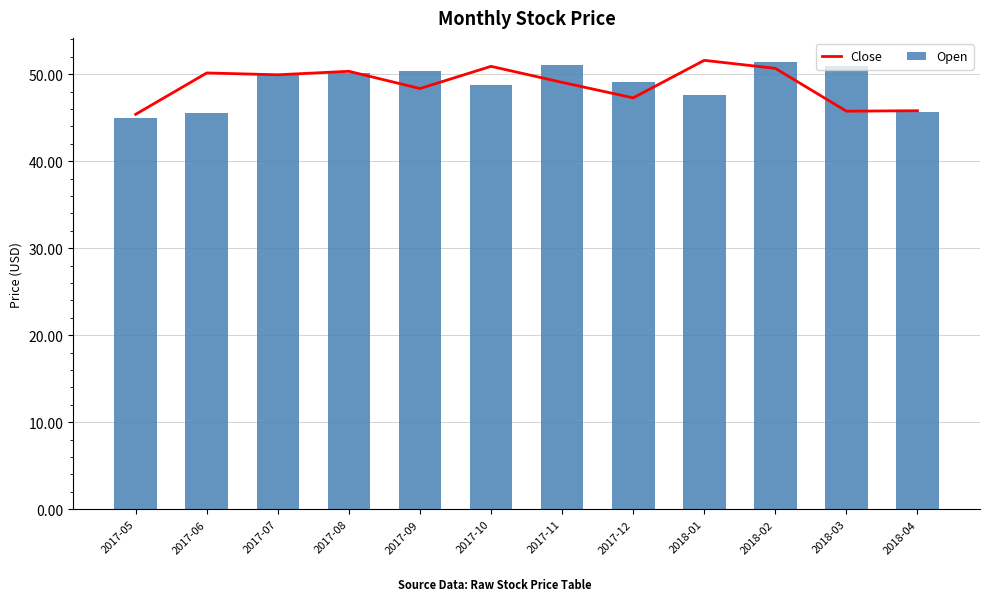

What is the sum of the Open values at 2018-02 and 2018-04?

97.0